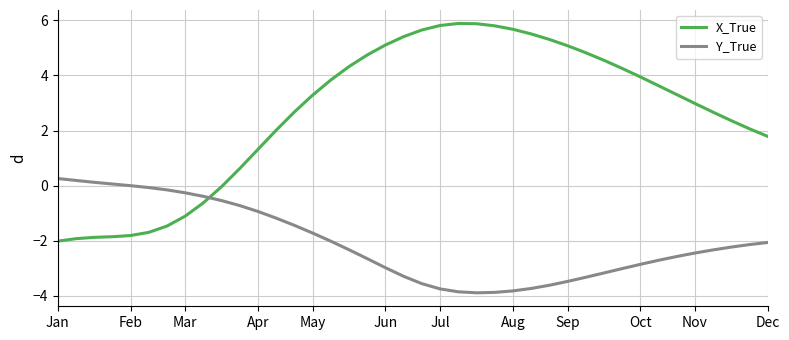

Rank the series by their average value, from highest to lowest.

X_True, Y_True